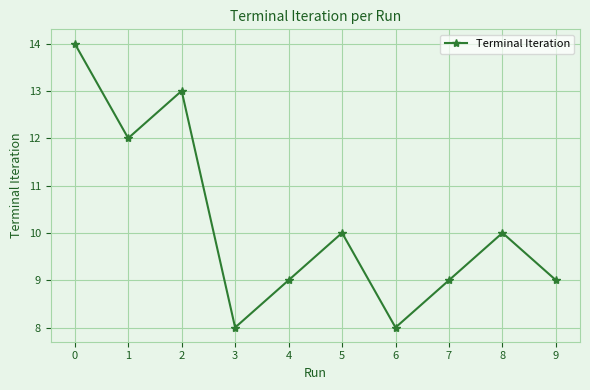

What is the change in value from 2 to 3?

-5